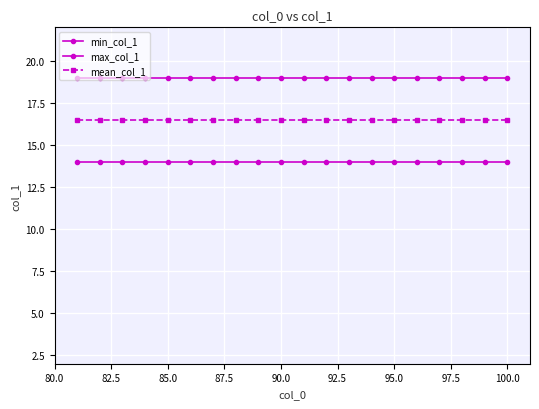

True or false: mean_col_1 and min_col_1 cross at least once.

False